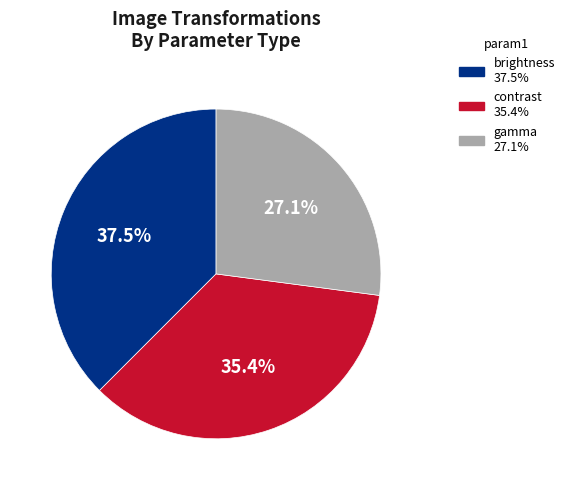

How many segments does this pie chart have?

3